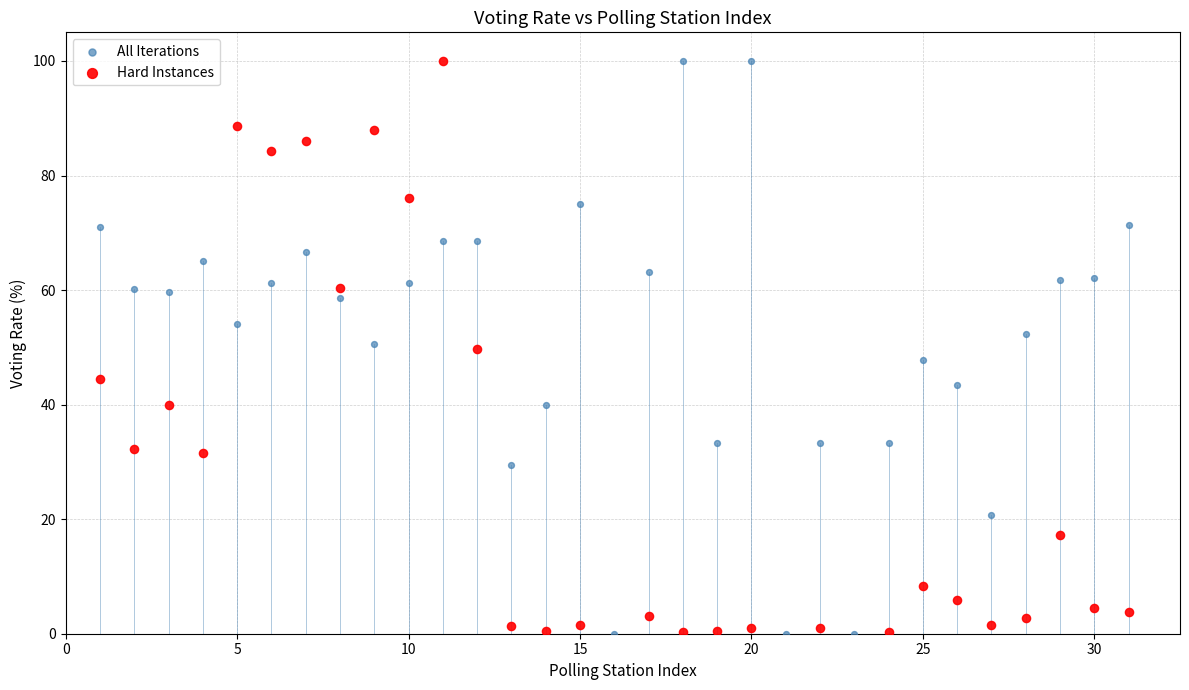

What are all the series names shown in the legend?

All Iterations, Hard Instances